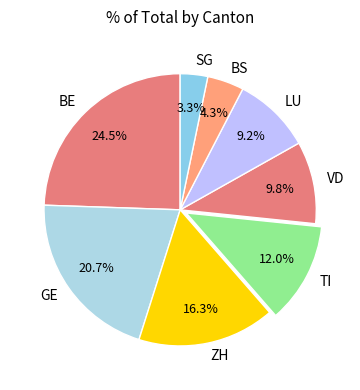

Is there any slice that represents more than half of the pie?

No